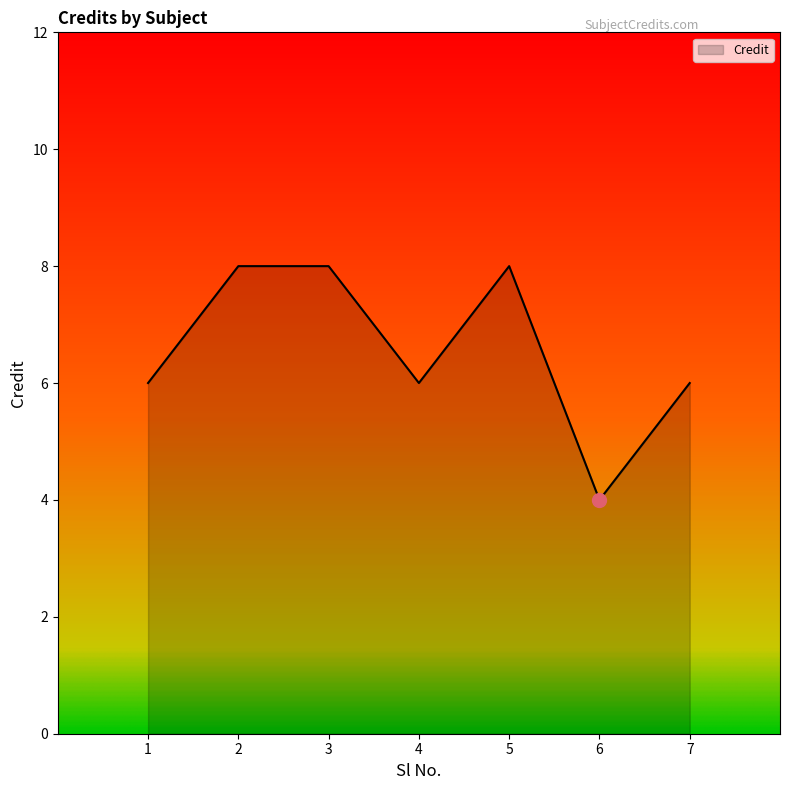

At which category does the chart reach its minimum across all series?

6